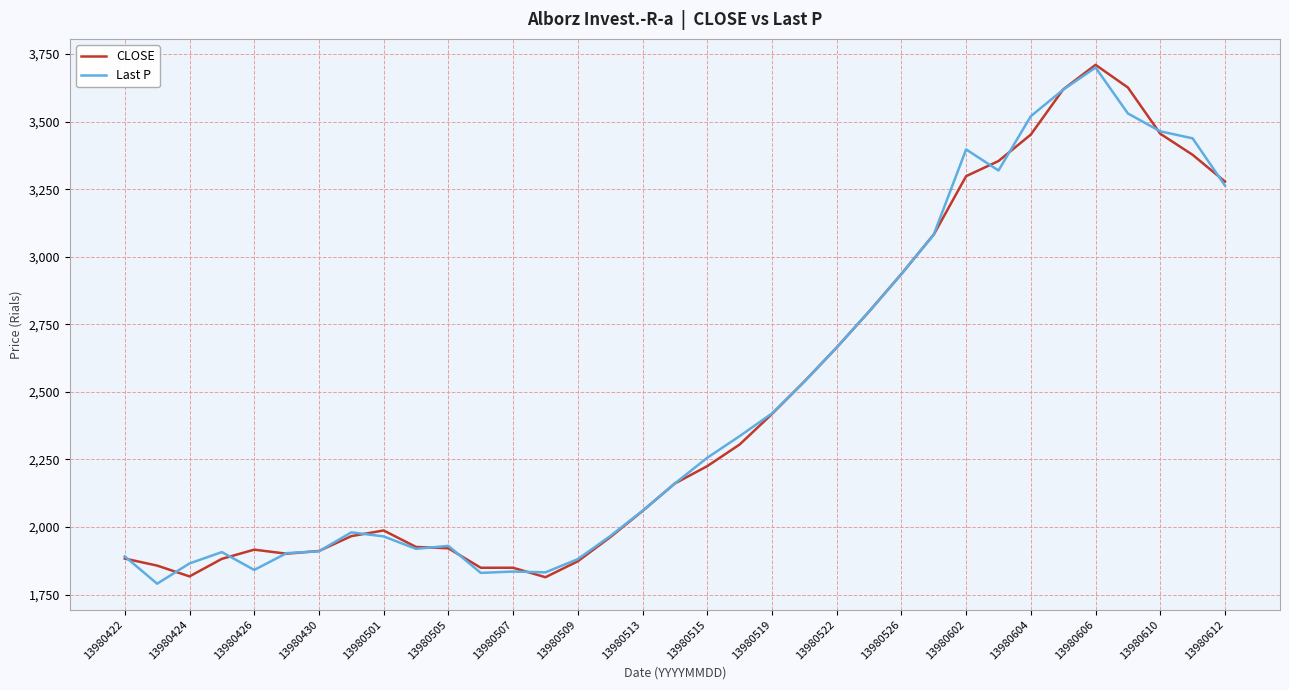

What is the highest value of the CLOSE series?

3710